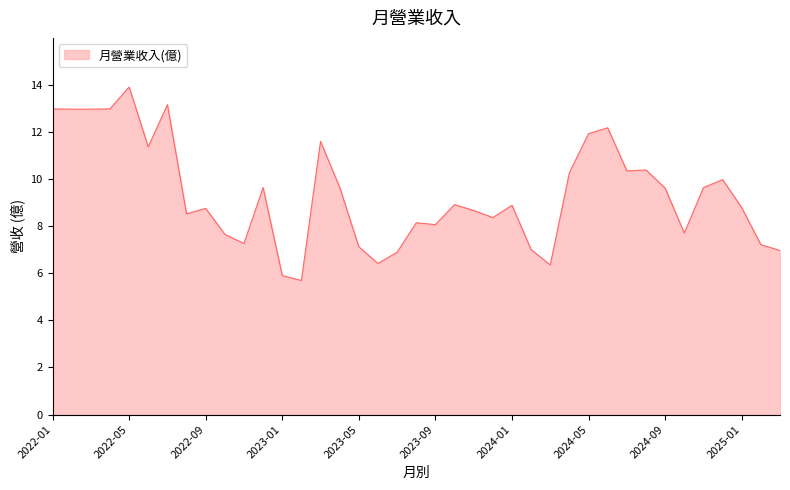

What is the minimum value shown in the chart?

5.7